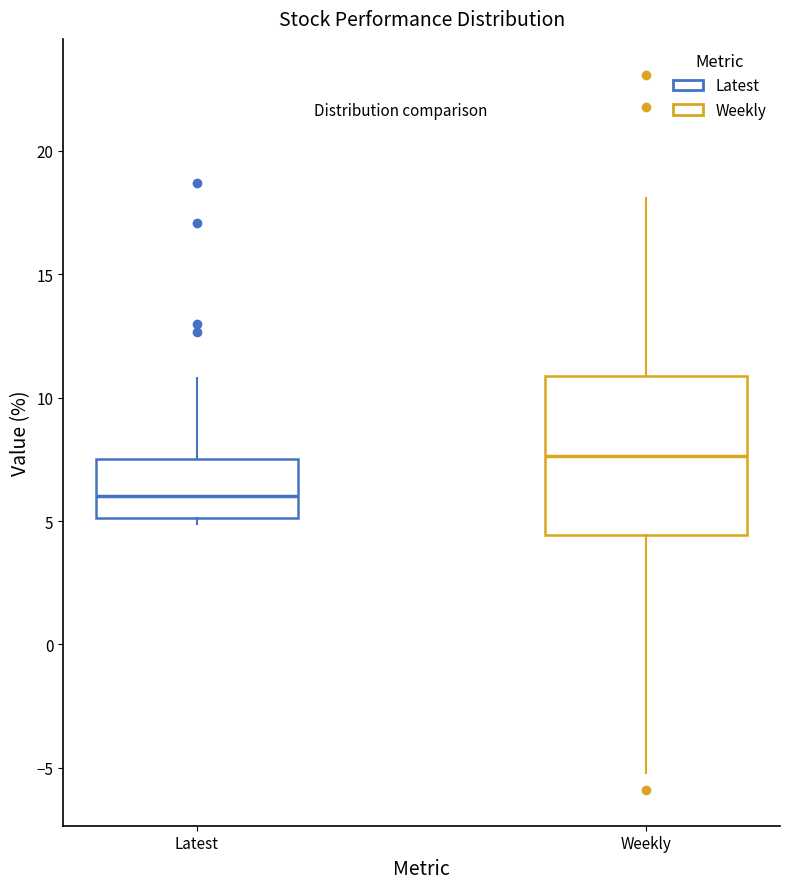

Comparing the boxes themselves (not the whiskers), which one is the tallest?

Weekly